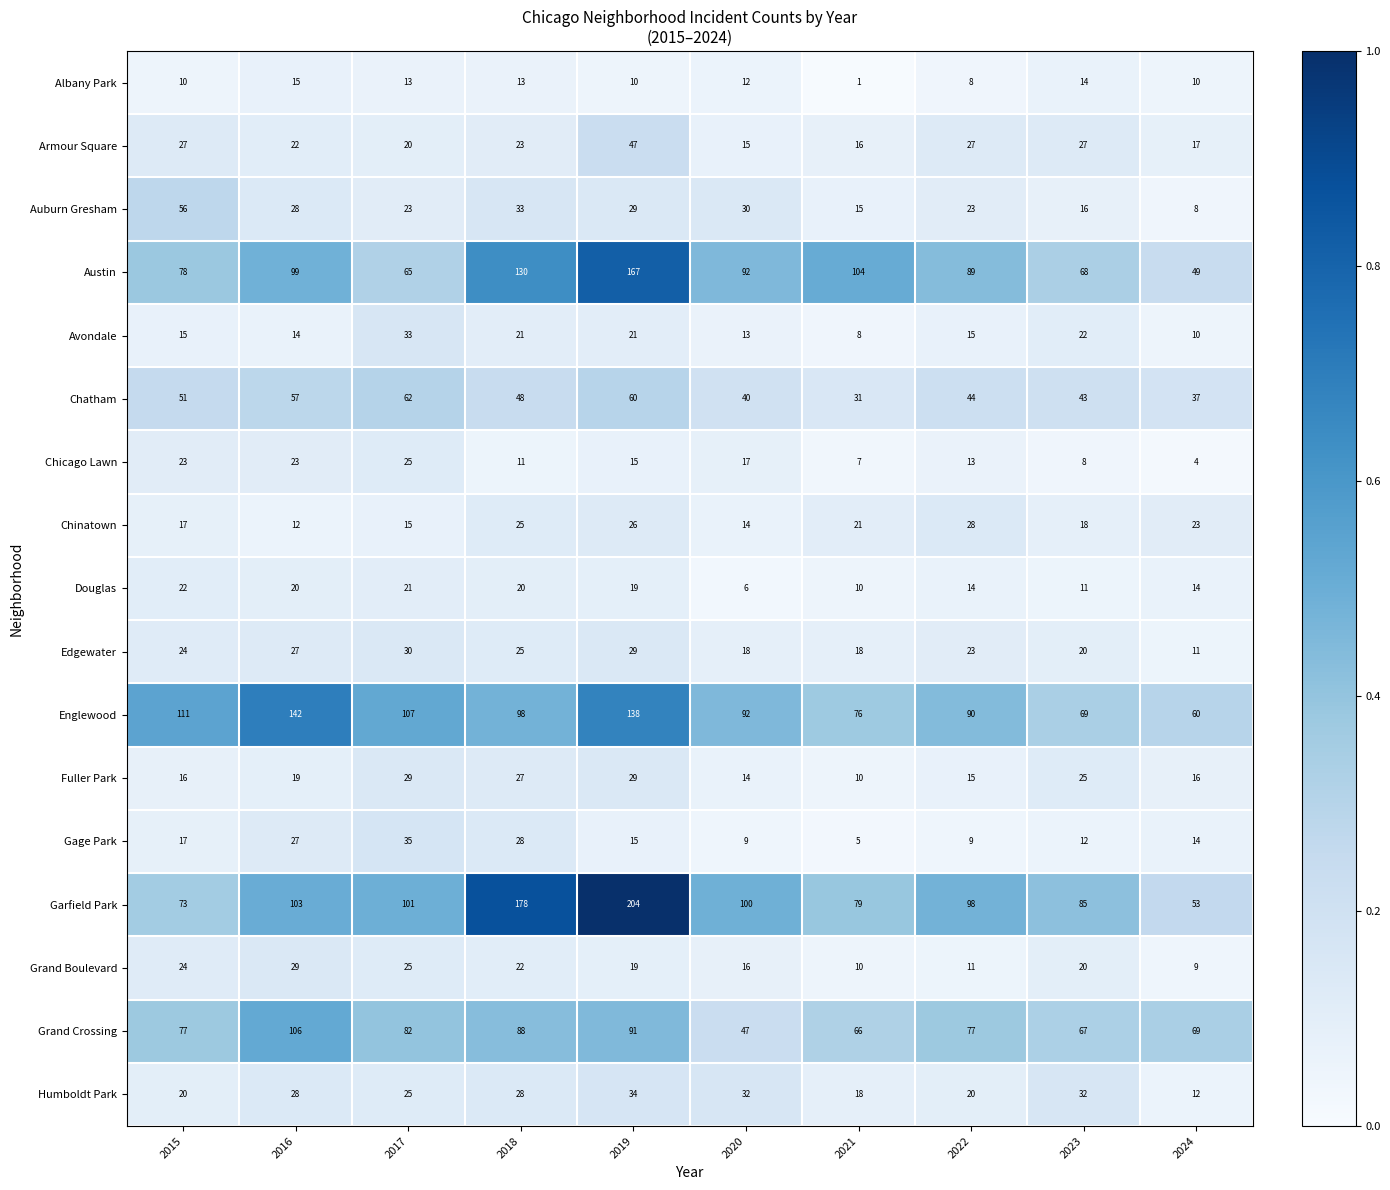

At which category does the chart reach its minimum across all series?

2021